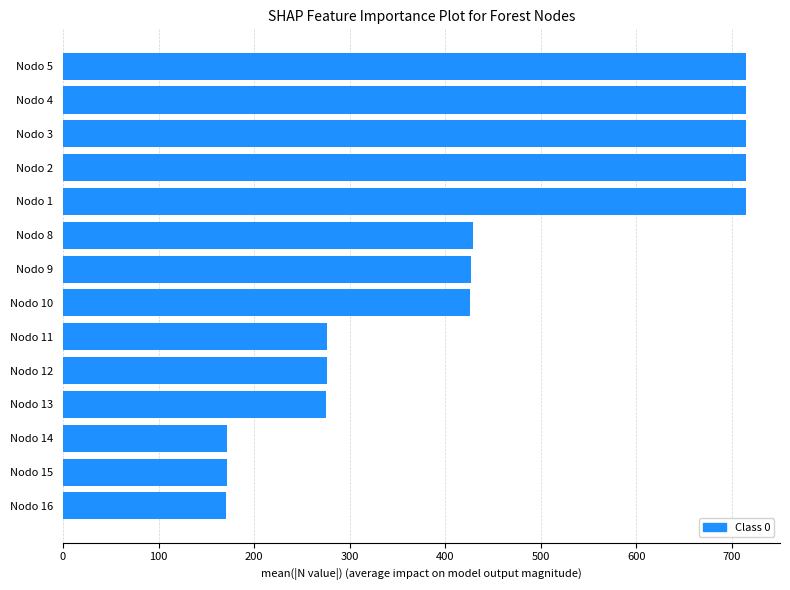

Is it true that the value at Nodo 8 is 141.4?

False